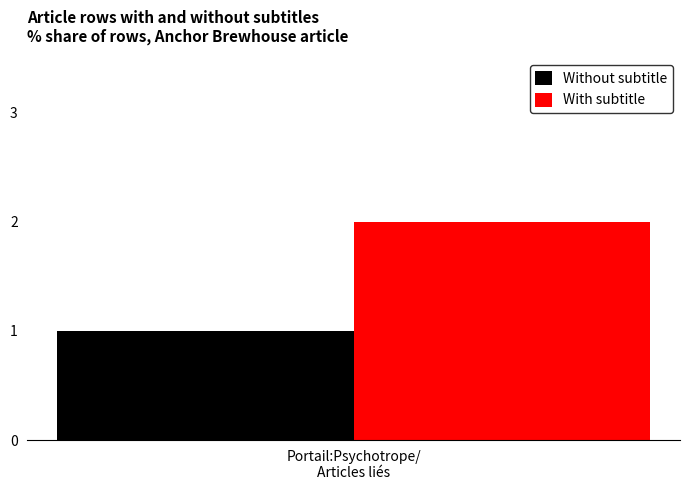

Which series has the widest spread of values?

Without subtitle